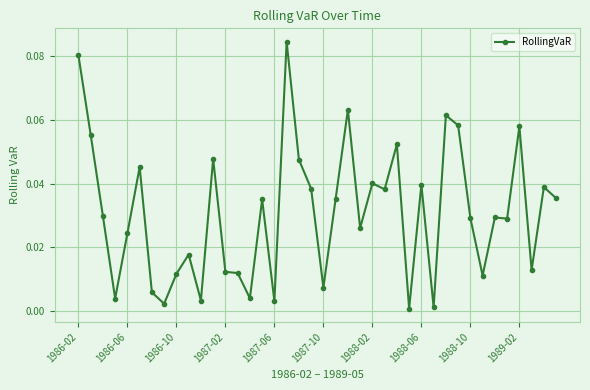

How many points are higher than both their immediate neighbors (excluding endpoints)?

13